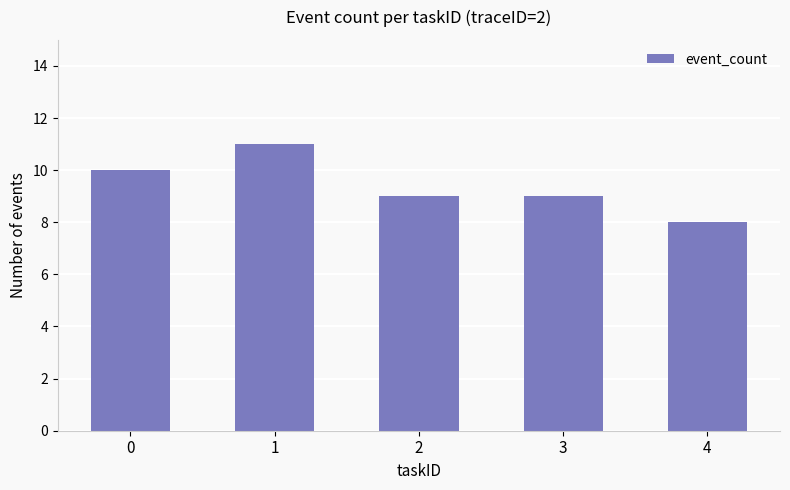

Reading left to right, what are all the values shown in this chart?

0=10	1=11	2=9	3=9	4=8